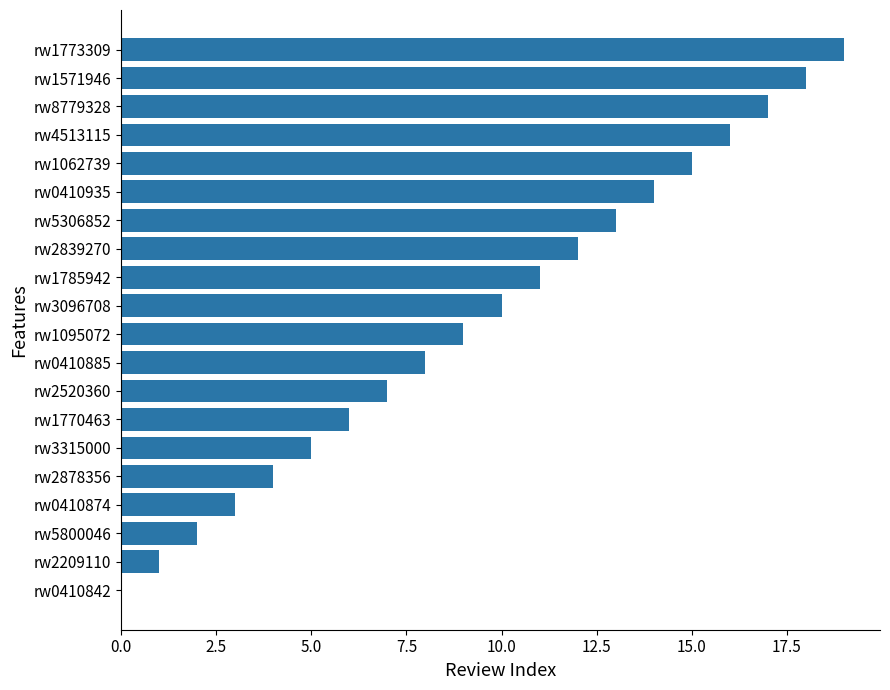

Read the value at rw1770463.

6